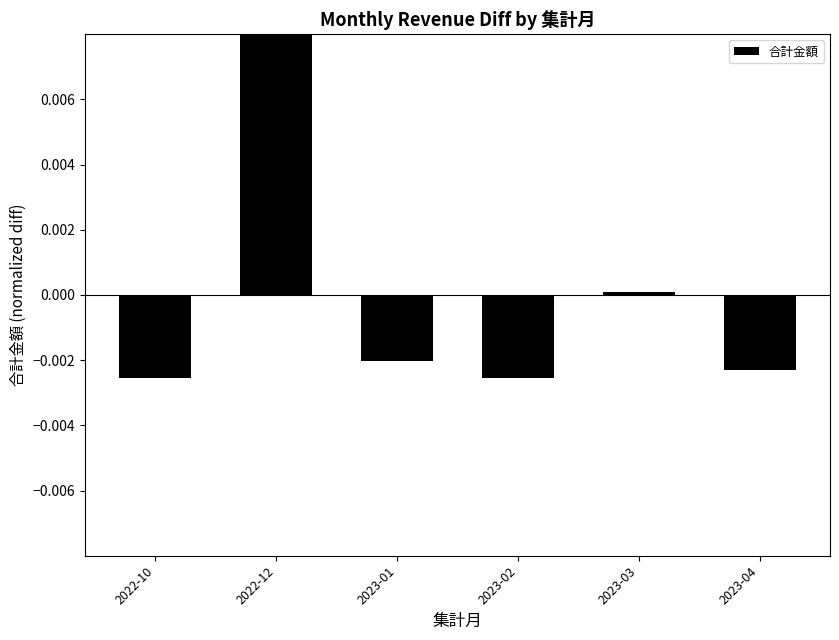

What is the label of the 5th bar from the left?

2023-03